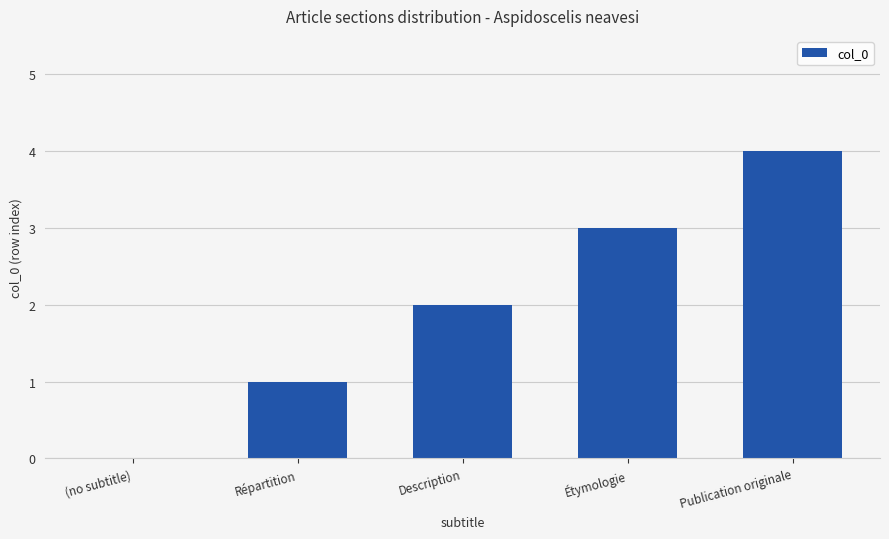

What is the change in value from Description to Étymologie?

+1